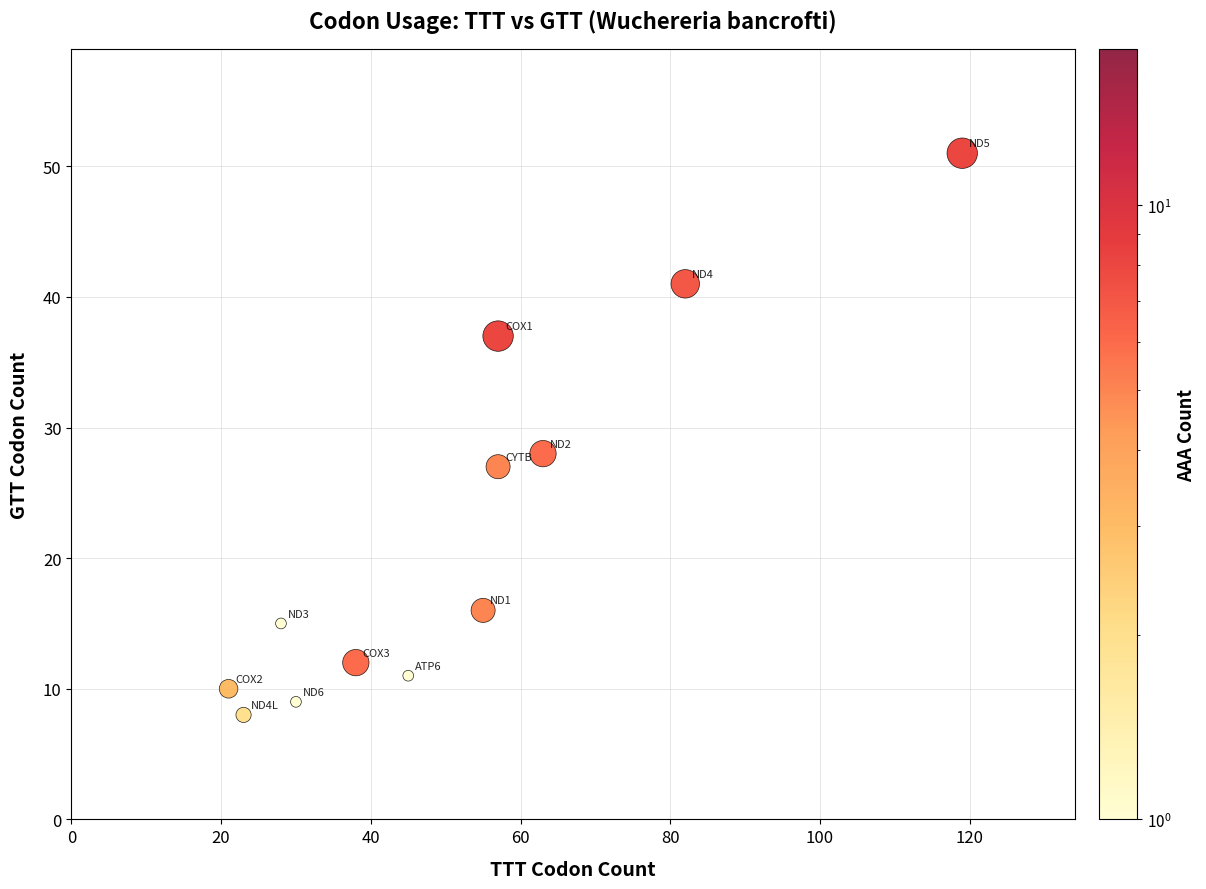

What is the range of X values (max minus min)?

98